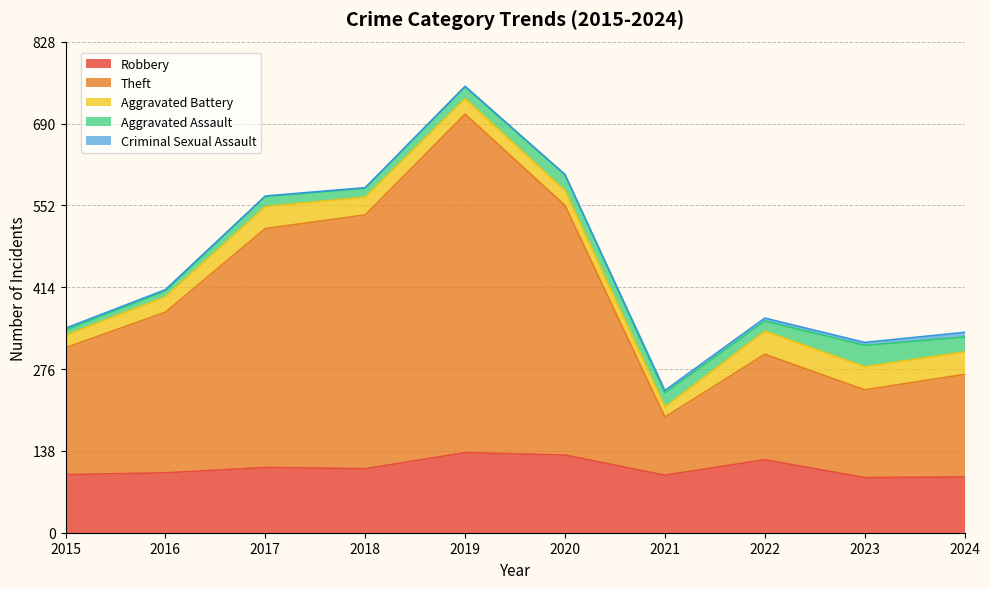

At which category is the sum across all series the highest?

2019